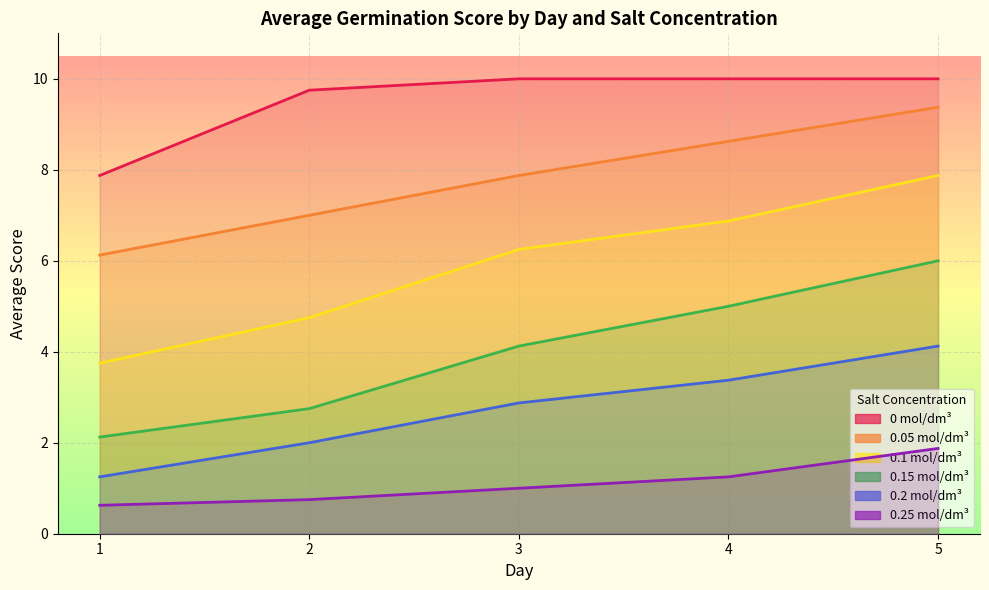

Reading left to right, list all the values displayed in this chart.

0 mol/dm³: 1=7.9	2=9.8	3=10.0	4=10.0	5=10.0
0.05 mol/dm³: 1=6.1	2=7.0	3=7.9	4=8.6	5=9.4
0.1 mol/dm³: 1=3.8	2=4.8	3=6.2	4=6.9	5=7.9
0.15 mol/dm³: 1=2.1	2=2.8	3=4.1	4=5.0	5=6.0
0.2 mol/dm³: 1=1.2	2=2.0	3=2.9	4=3.4	5=4.1
0.25 mol/dm³: 1=0.6	2=0.8	3=1.0	4=1.2	5=1.9